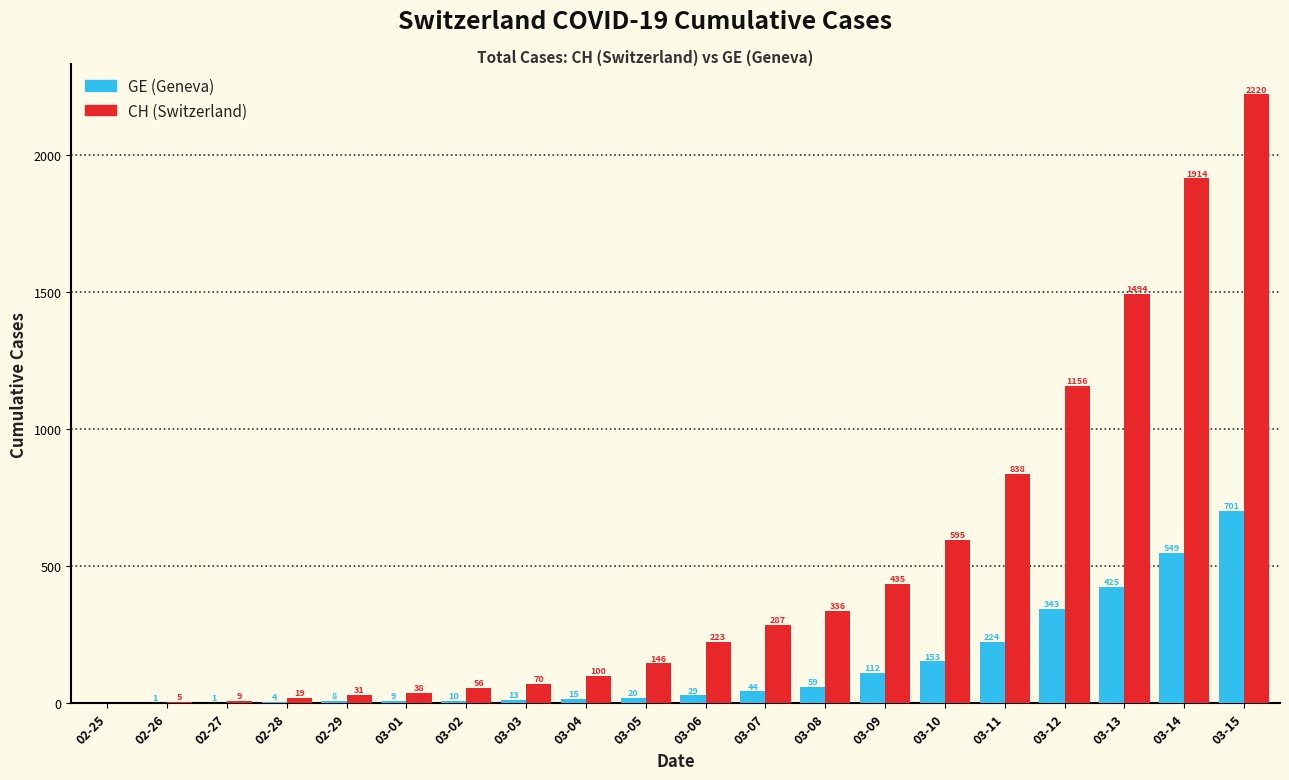

Reading right to left, transcribe all the data shown in this chart.

GE (Geneva): 03-15=701	03-14=549	03-13=425	03-12=343	03-11=224	03-10=153	03-09=112	03-08=59	03-07=44	03-06=29	03-05=20	03-04=15	03-03=13	03-02=10	03-01=9	02-29=8	02-28=4	02-27=1	02-26=1	02-25=0
CH (Switzerland): 03-15=2220	03-14=1914	03-13=1494	03-12=1156	03-11=838	03-10=595	03-09=435	03-08=336	03-07=287	03-06=223	03-05=146	03-04=100	03-03=70	03-02=56	03-01=38	02-29=31	02-28=19	02-27=9	02-26=5	02-25=0